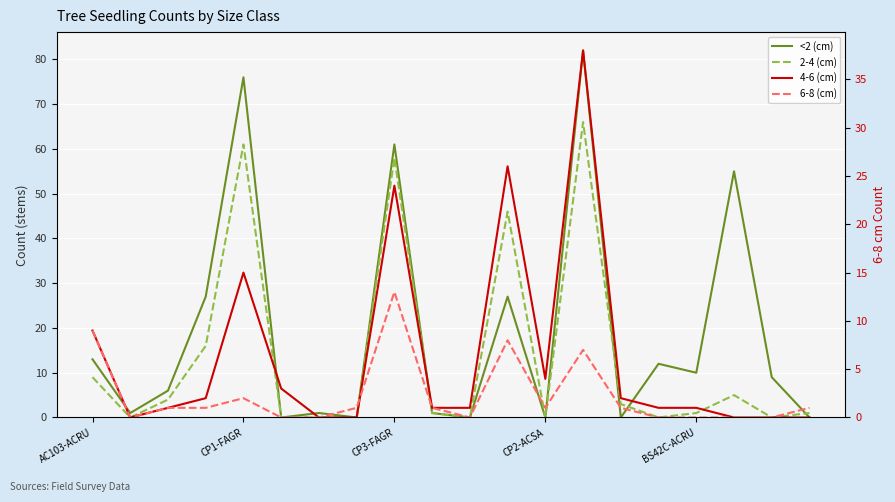

The value of 2-4 (cm) at 13 is 21. True or false?

False